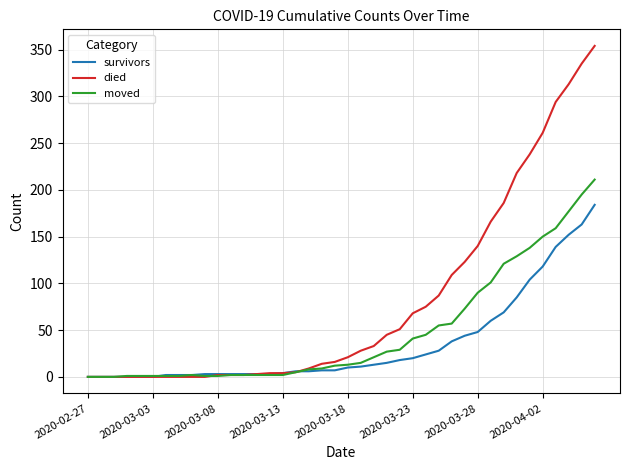

What is the highest value of the survivors series?

184